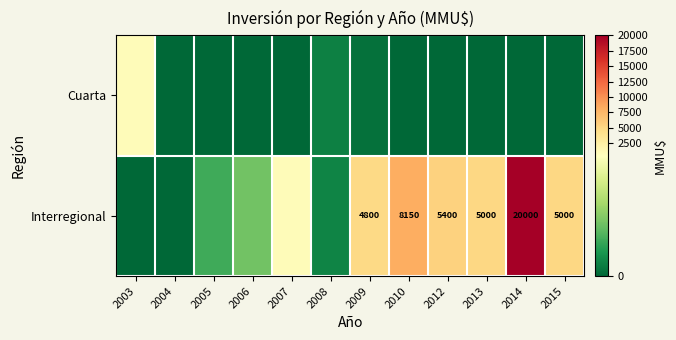

What is the difference between the Interregional values at 2014 and 2015?

15000